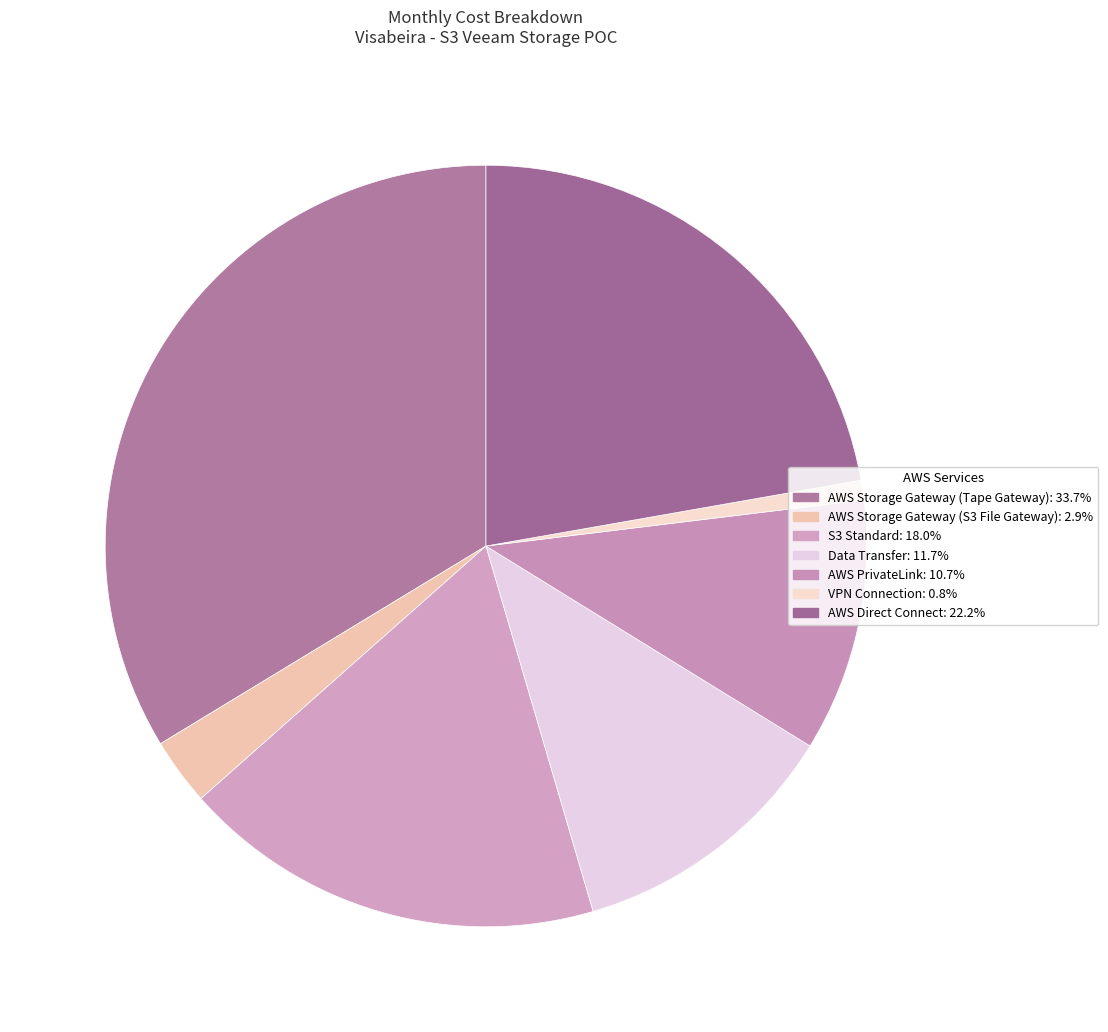

True or false: AWS PrivateLink accounts for 11% of the total.

True